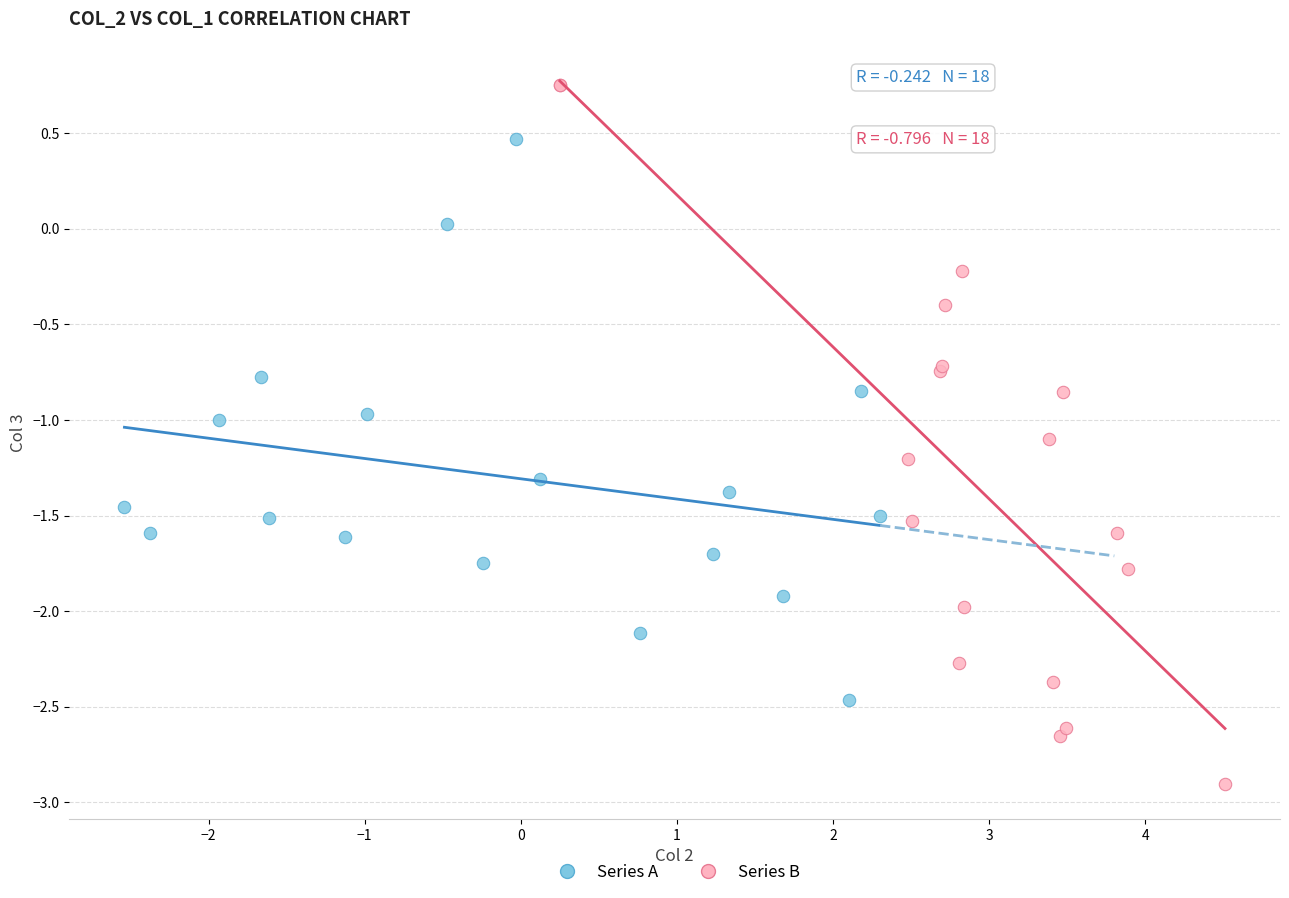

Which series reaches the maximum Y coordinate?

Series B